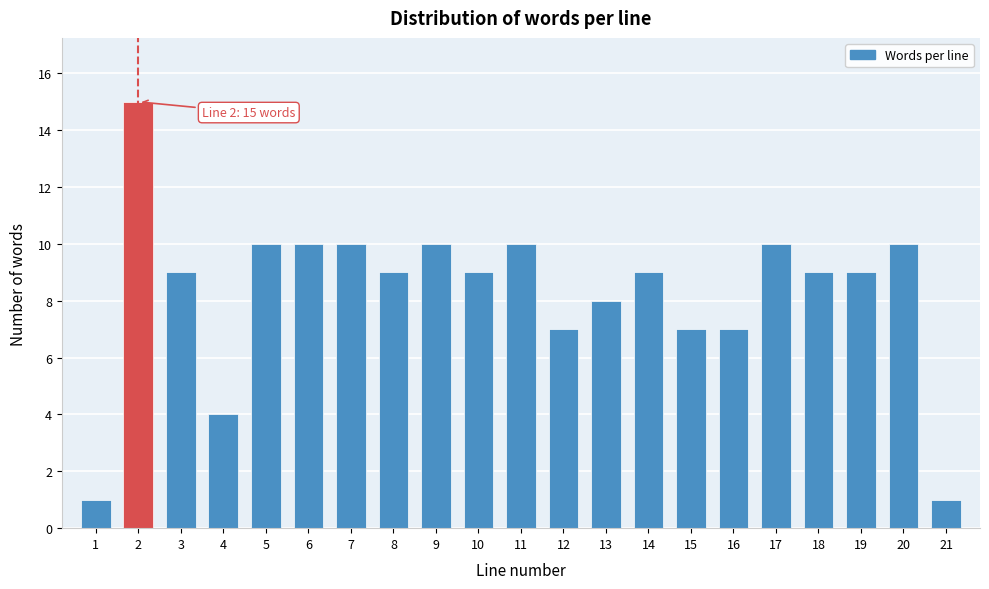

Reading right to left, extract all data points from this chart.

21=1	20=10	19=9	18=9	17=10	16=7	15=7	14=9	13=8	12=7	11=10	10=9	9=10	8=9	7=10	6=10	5=10	4=4	3=9	2=15	1=1